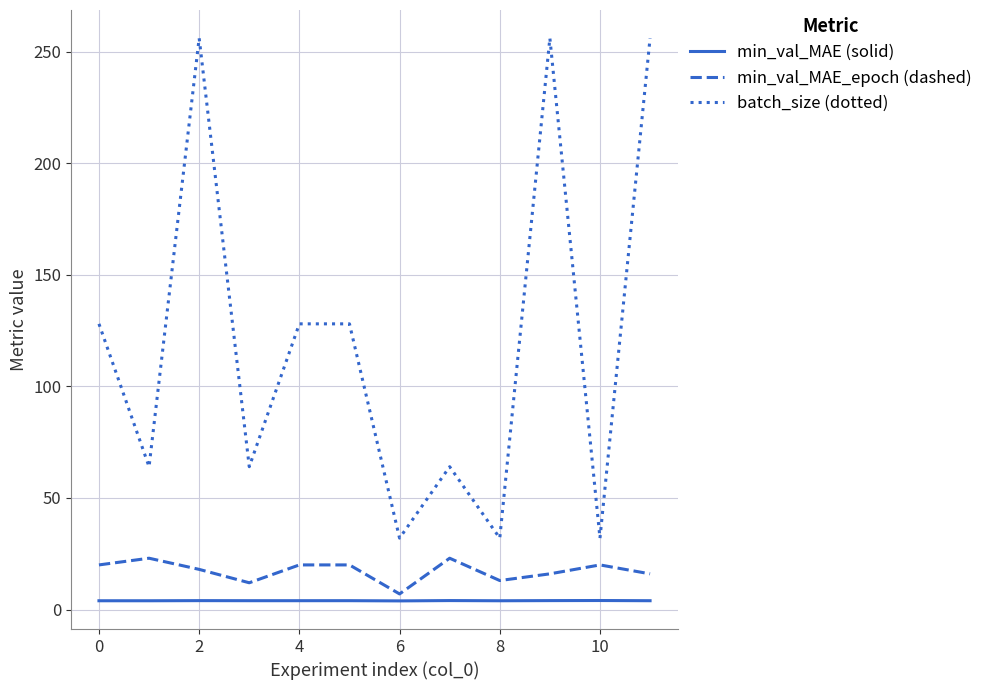

What is the difference between the maximum and minimum values in the batch_size (dotted) series?

224.0